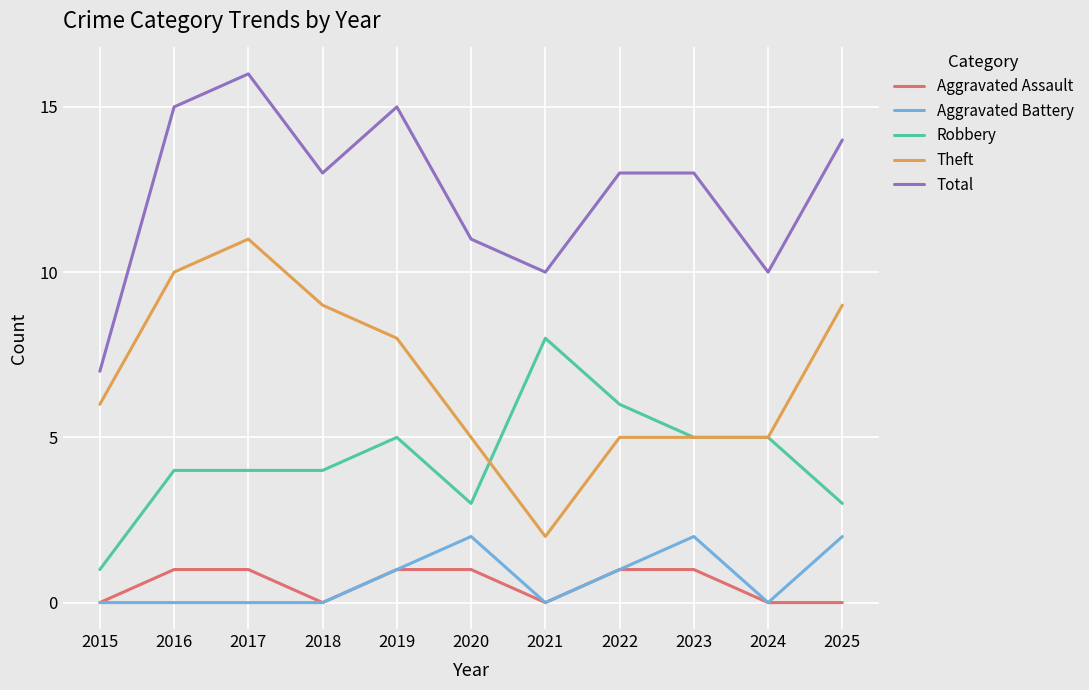

What is the sum of the Total values at 2017 and 2023?

29